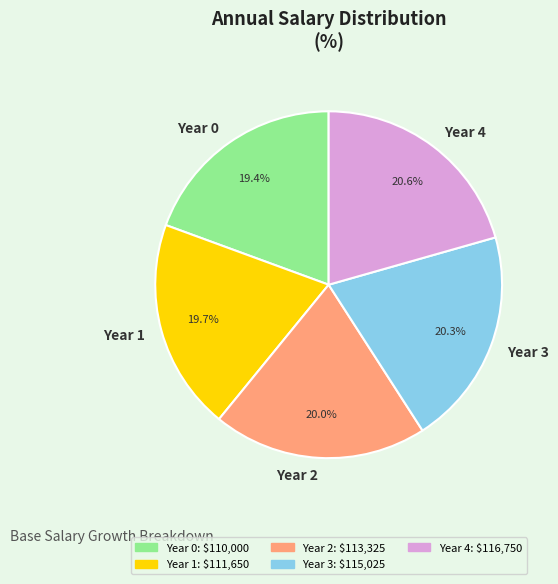

To the nearest percent, what is the difference between the largest and smallest slice percentages?

1%